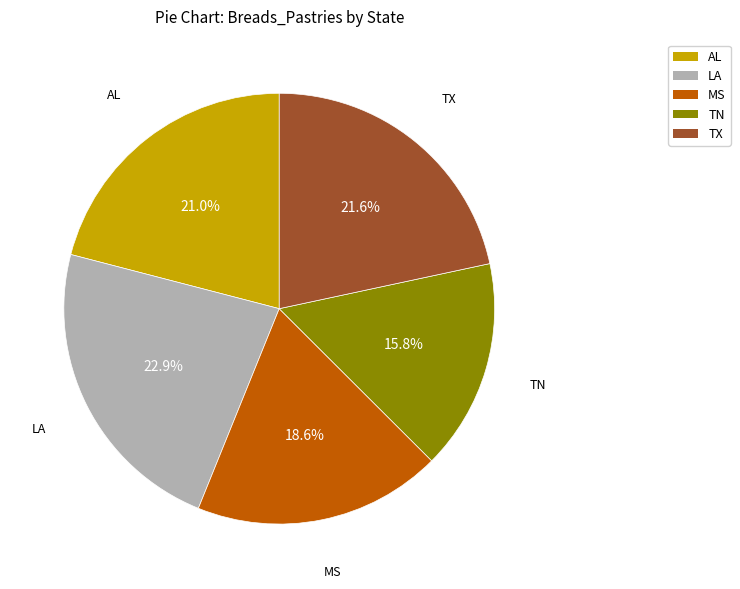

True or false: TX accounts for 31% of the total.

False